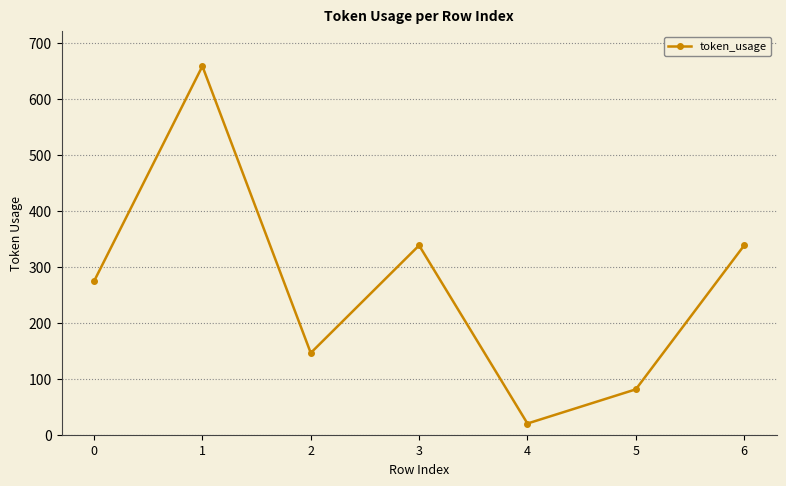

What is the sum of the values at 5 and 4?

101